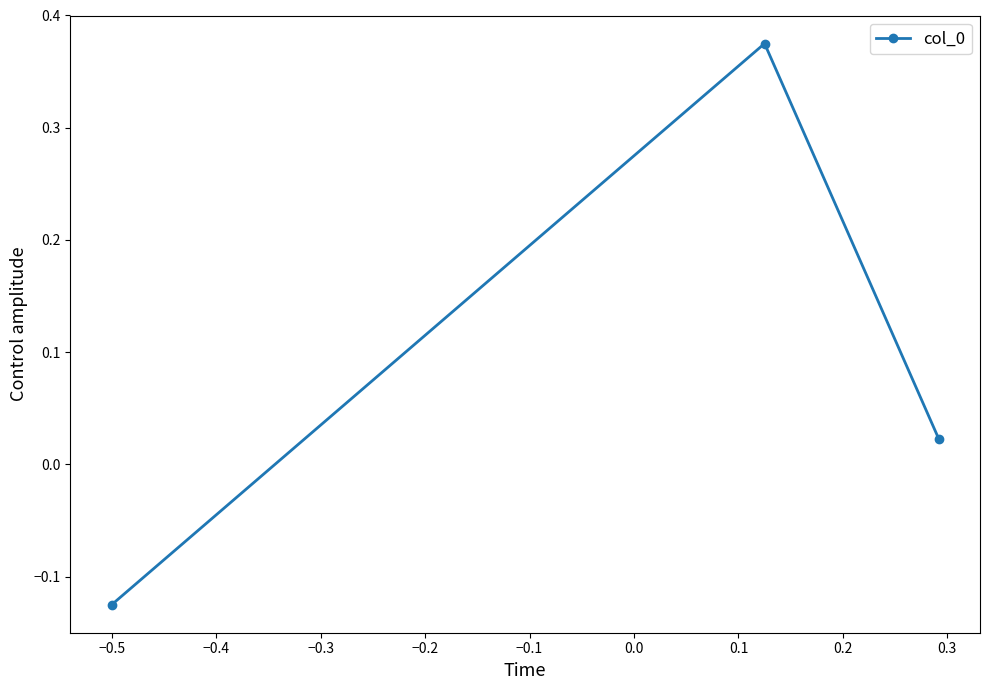

What is the sum of all values?

0.3